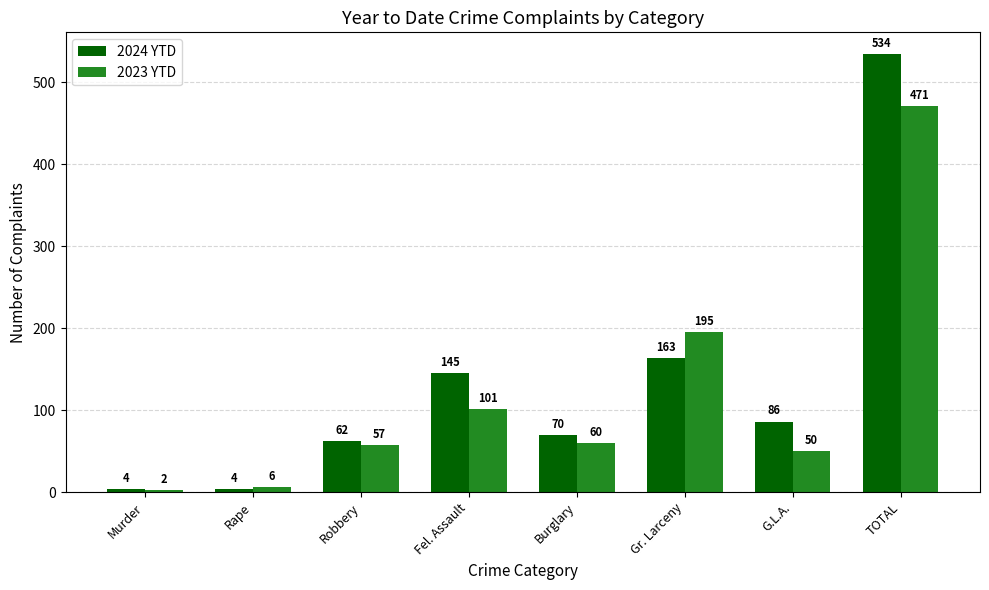

Rank the series by their maximum value, from lowest to highest.

2023 YTD, 2024 YTD